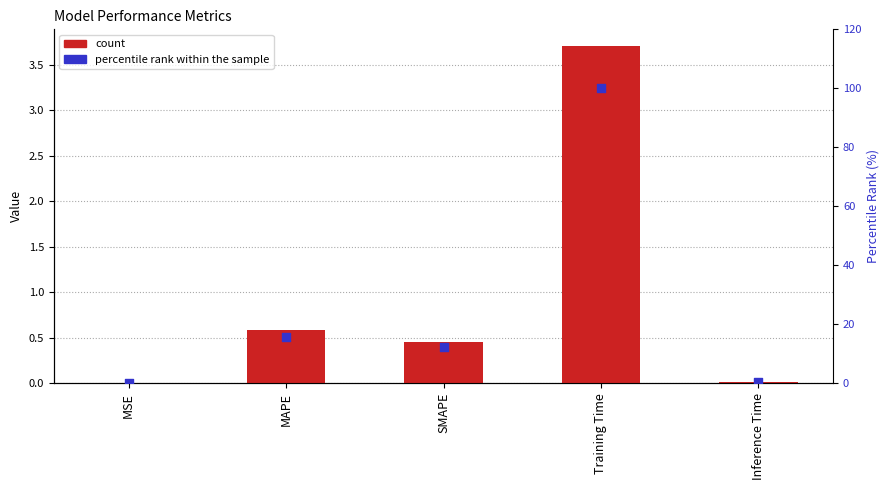

Is the value of count at Inference Time greater than the value of percentile rank within the sample at Training Time?

No